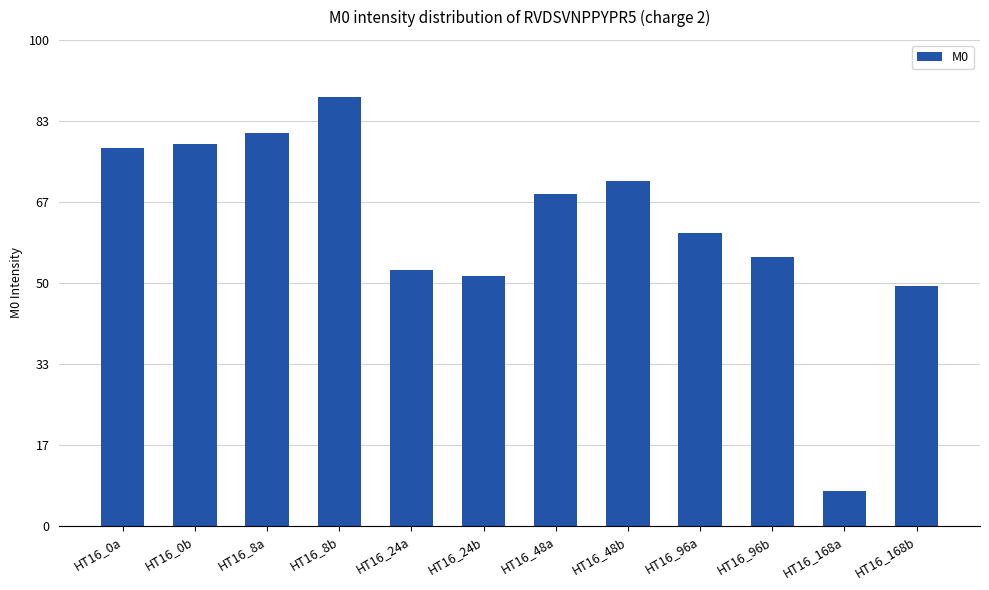

Which label corresponds to the largest value in the chart?

HT16_8b